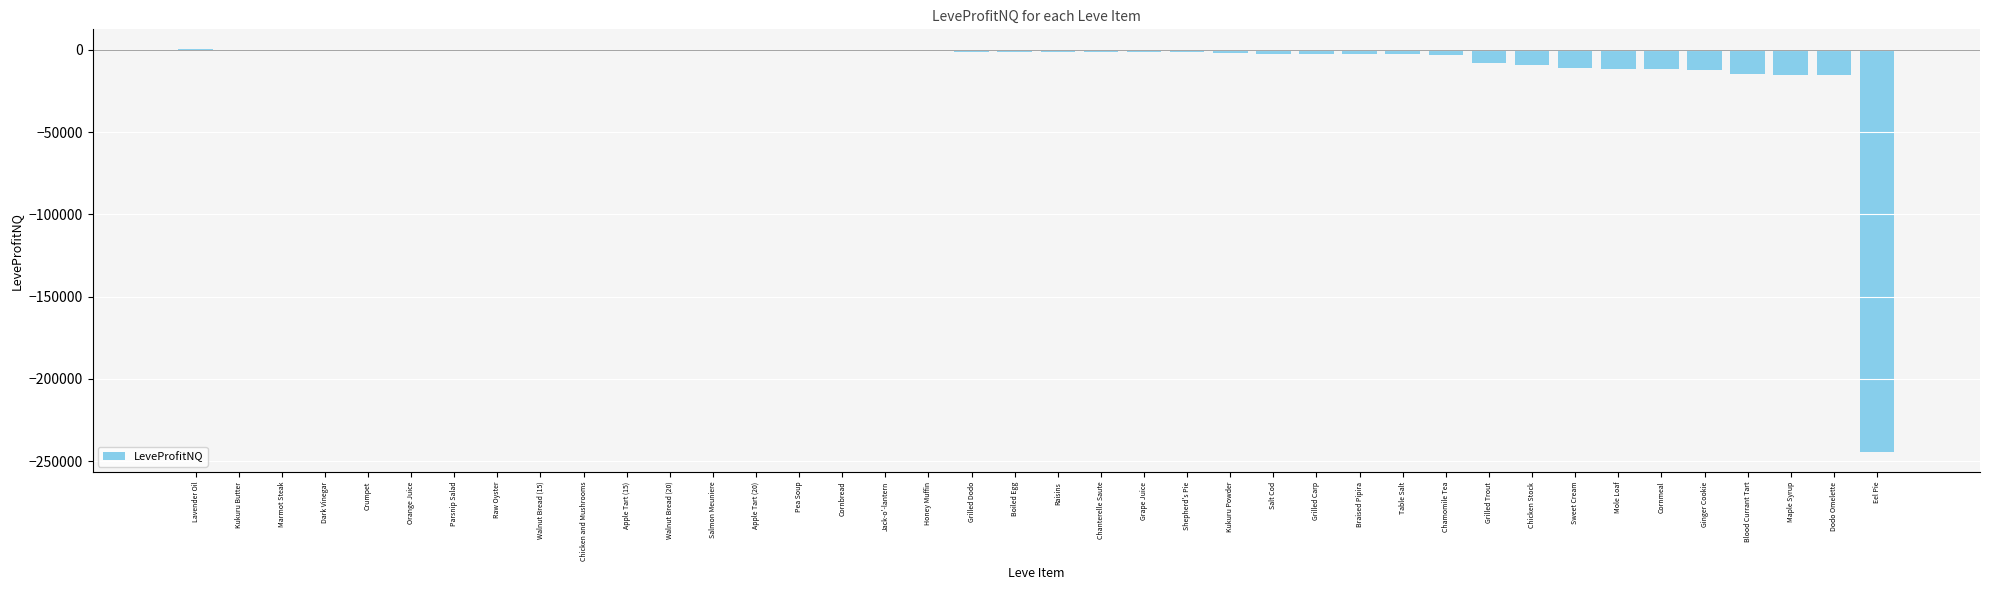

What is the change in value from Apple Tart (20) to Dodo Omelette?

-15454.0